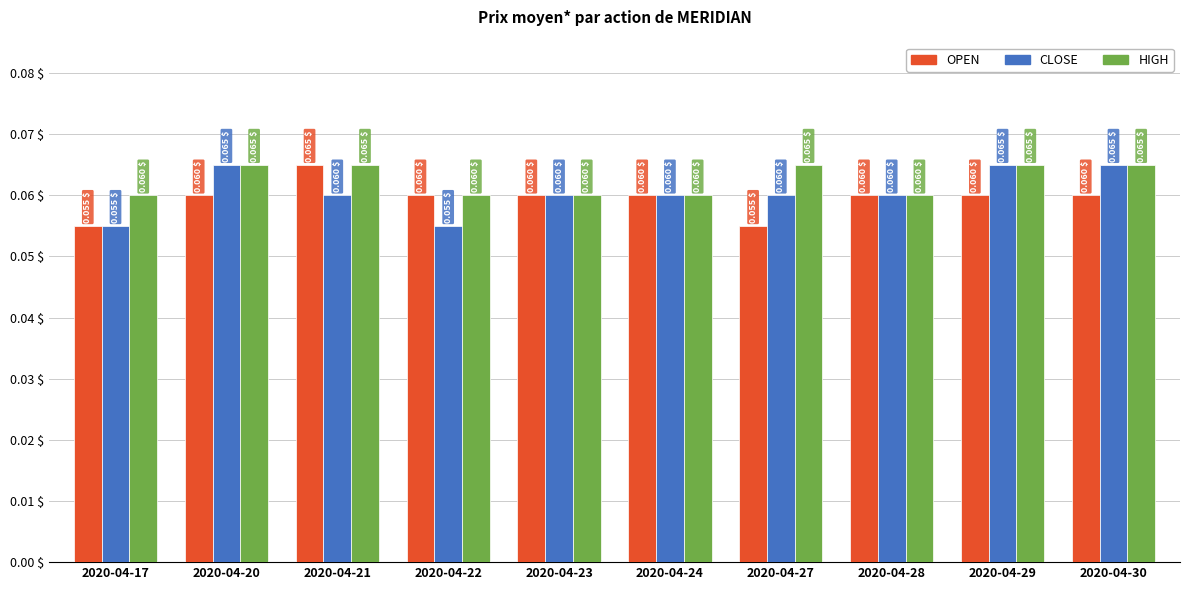

At how many categories does at least one series exceed 0?

10